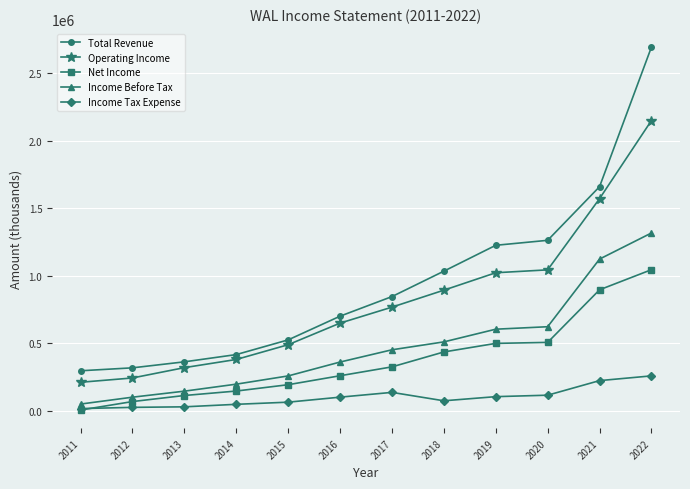

How many series are shown in this chart?

5